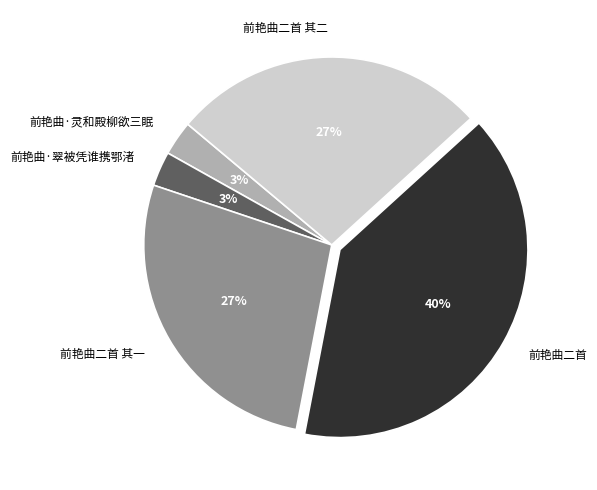

The 前艳曲·翠被凭谁携鄂渚 slice represents 14% of the pie. True or false?

False